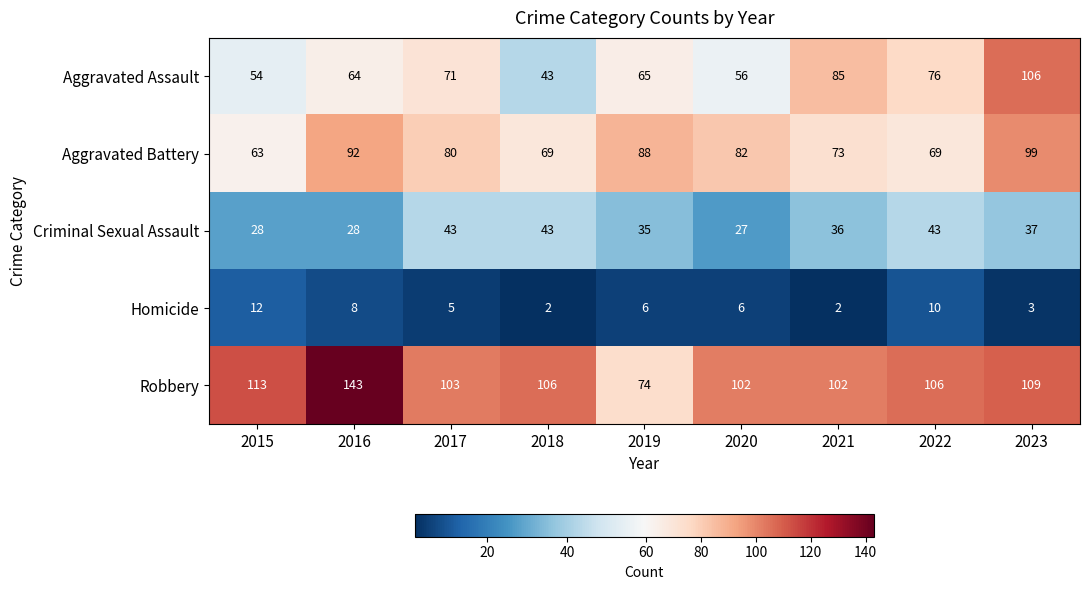

Read the Aggravated Battery value at 2017, to the nearest 5.

80